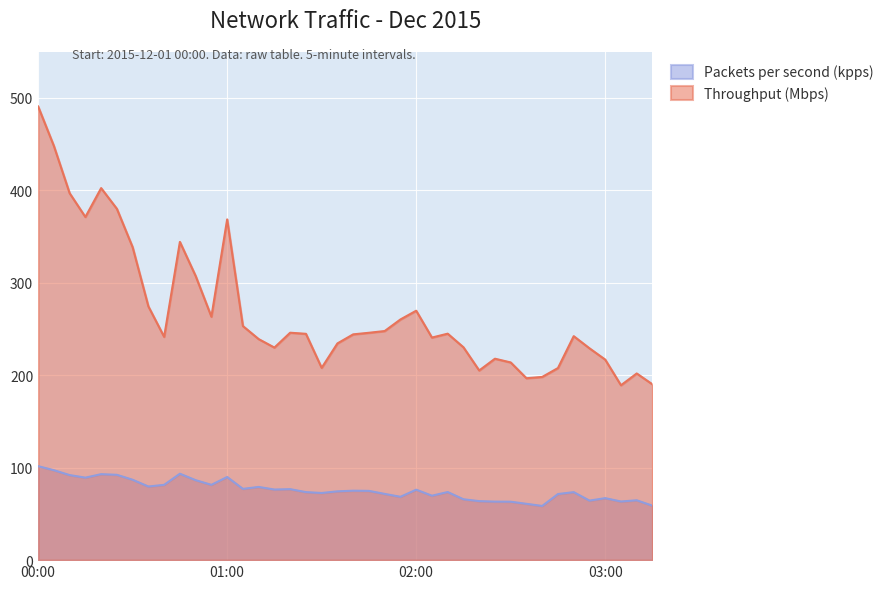

What is the value of the pps point at the 21st from the left?

75.1